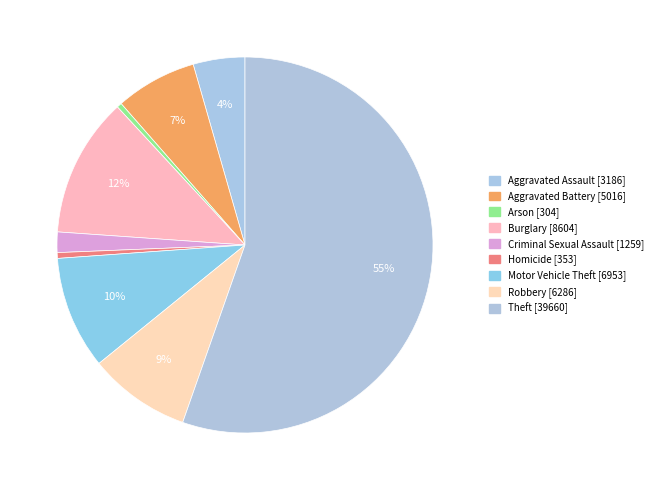

Which has a higher value, Burglary or Aggravated Assault?

Burglary